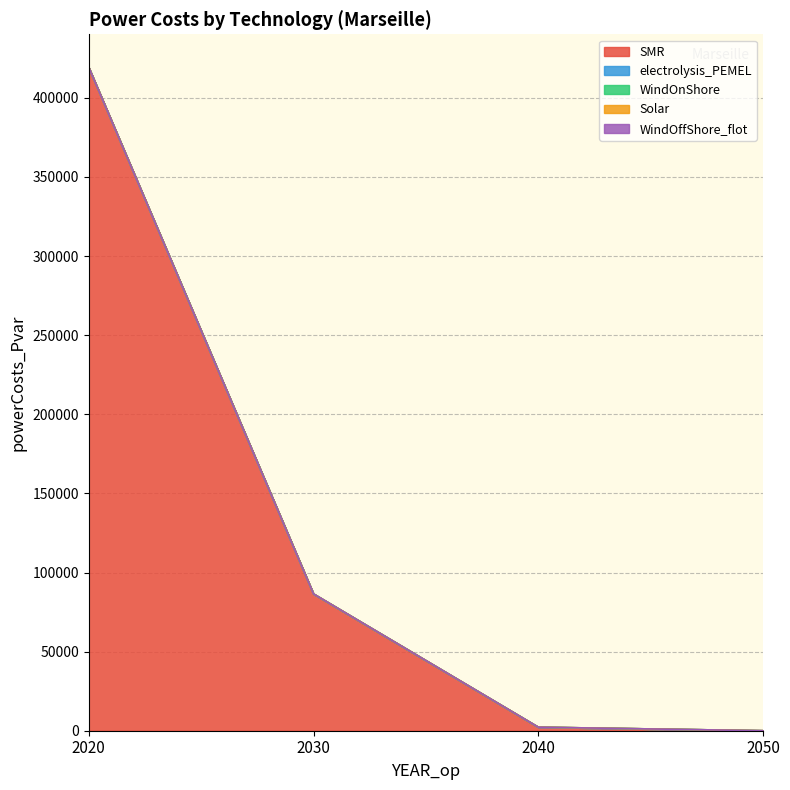

What are all the series names shown in the legend?

SMR, electrolysis_PEMEL, WindOnShore, Solar, WindOffShore_flot